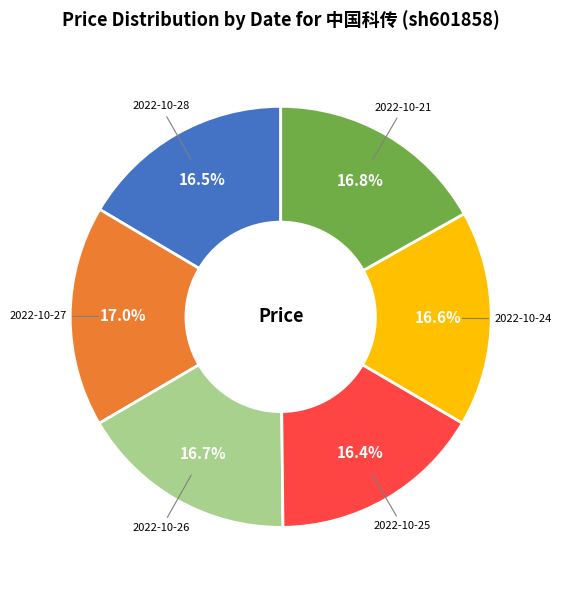

To the nearest percent, what is the difference between the largest and smallest slice percentages?

1%